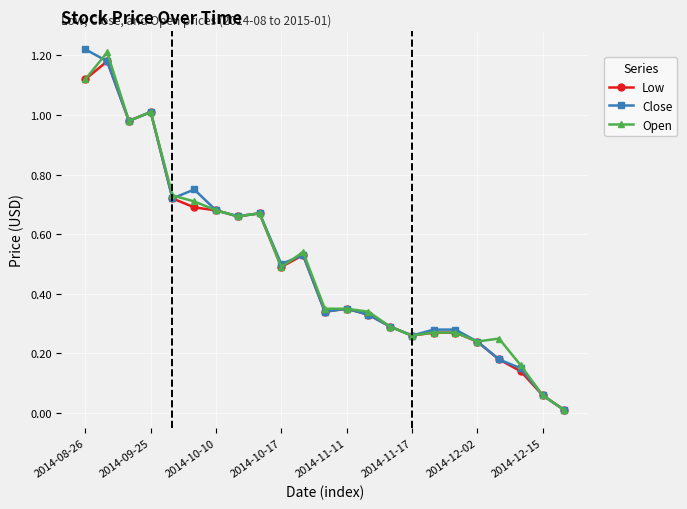

True or false: Close has more than 2 points higher than both neighbors.

True